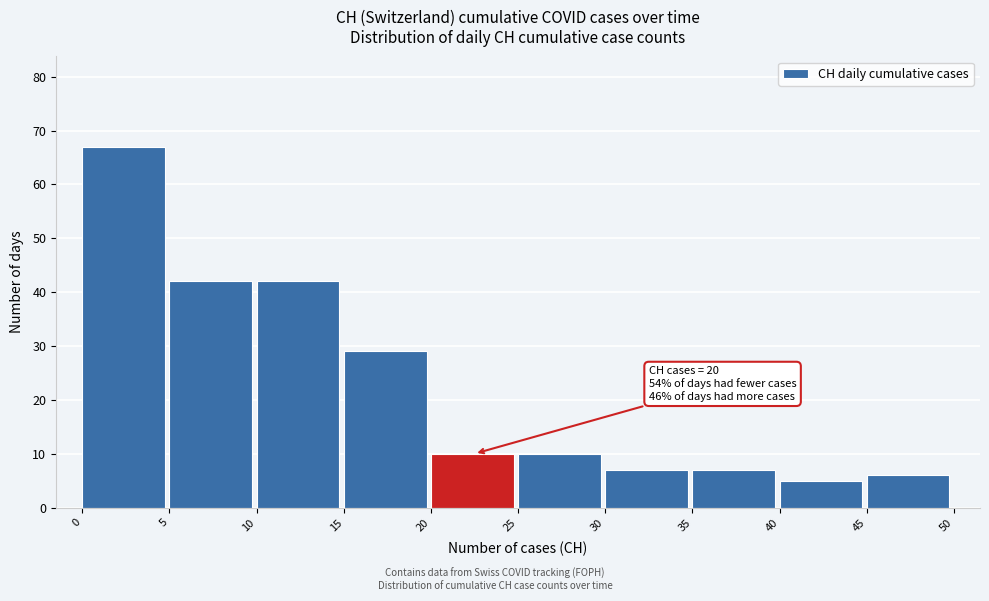

Which range on the x-axis has the tallest bar?

0 to 5